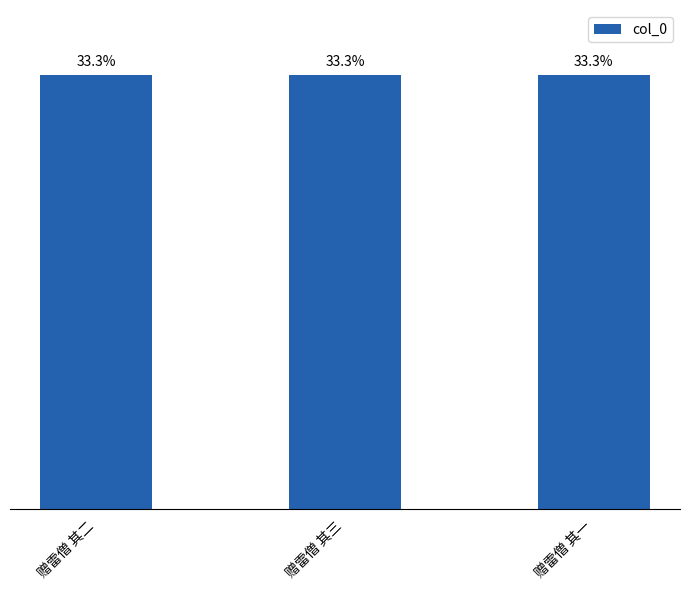

Are the bars horizontal?

No